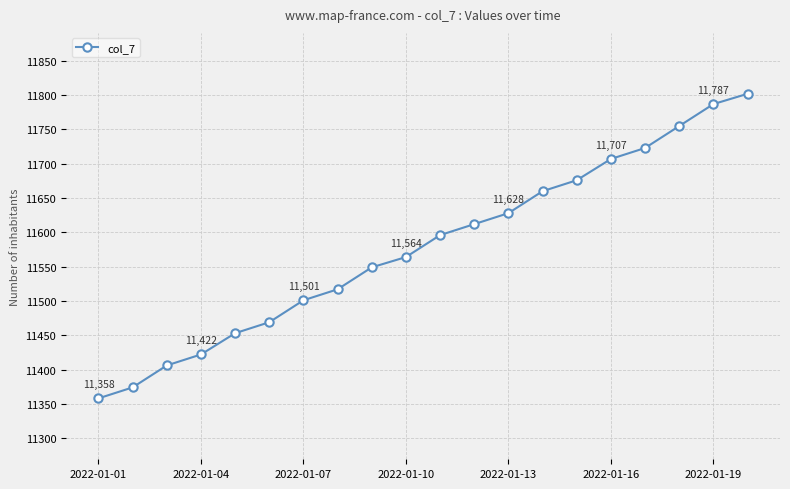

How many data points does each series have?

20